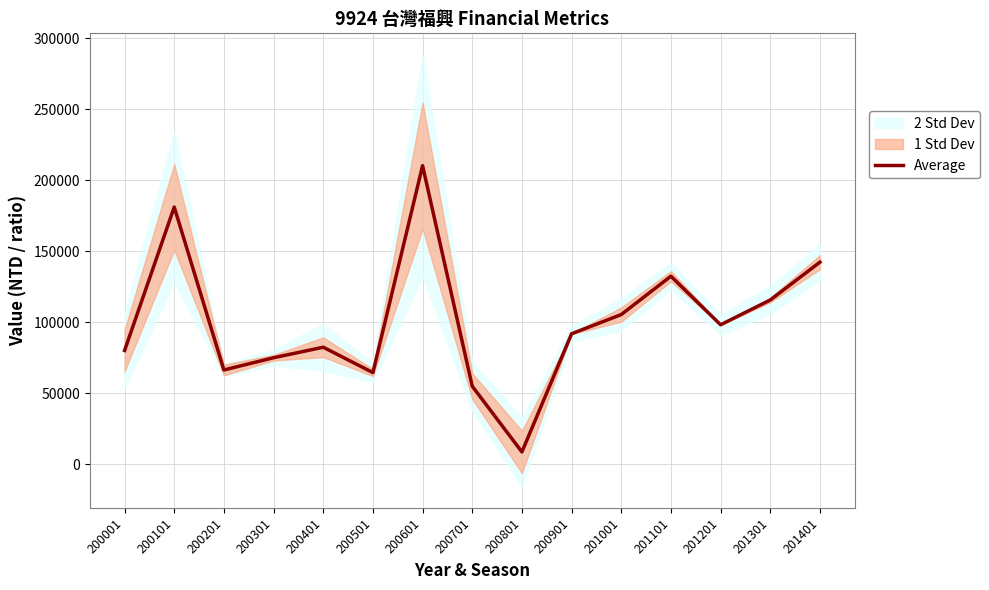

Which has a higher value, 201101 or 201401?

201401